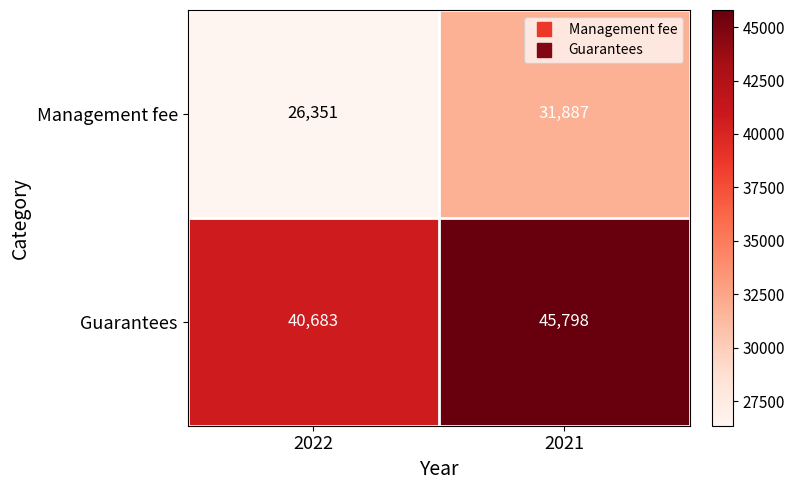

The value of Guarantees at 2021 is 45798. True or false?

True